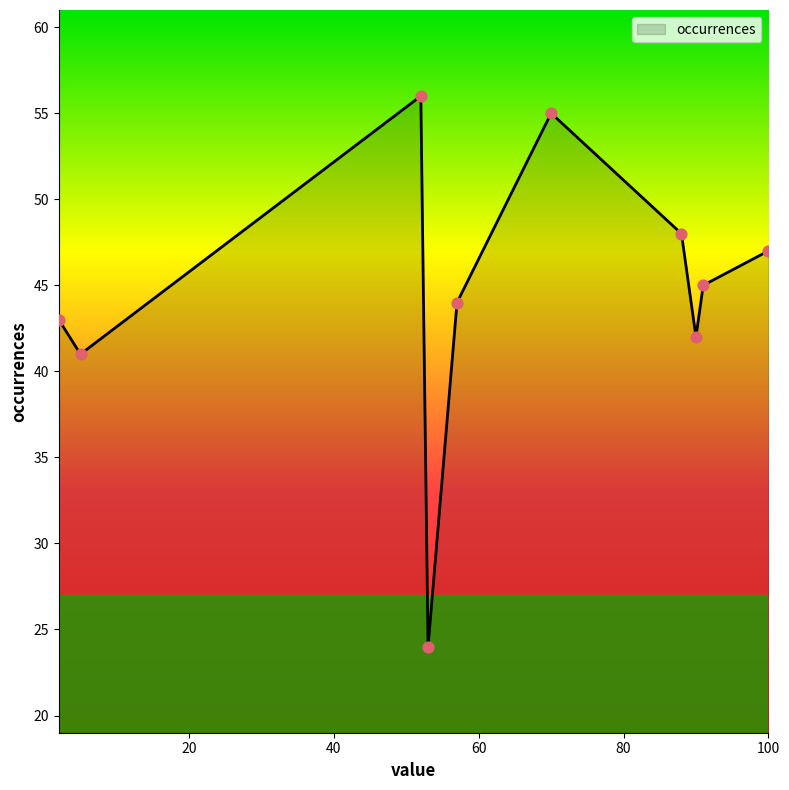

What is the difference between the maximum and minimum values?

32